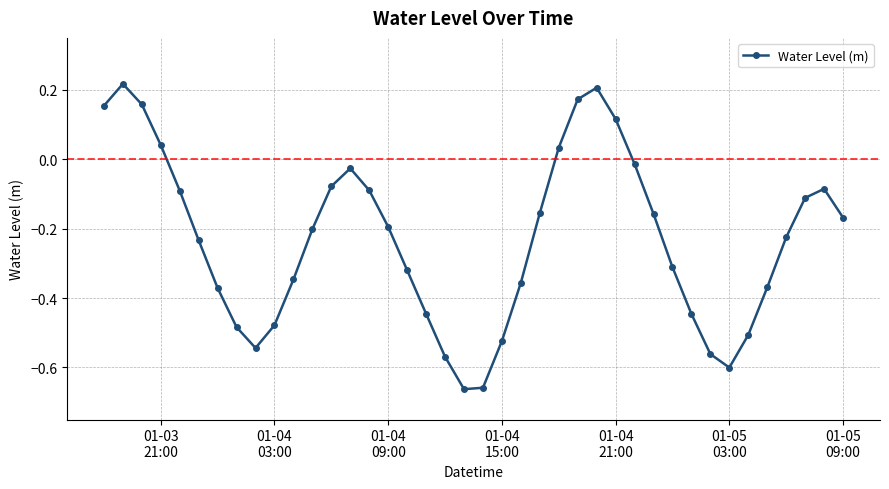

What is the difference between the maximum and minimum values?

0.9